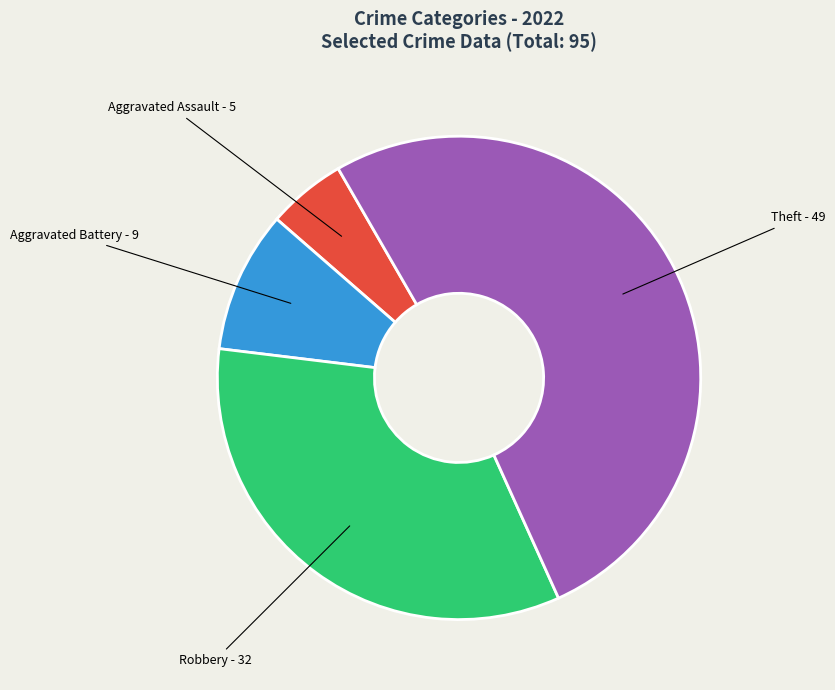

Count the number of slices in the pie.

4